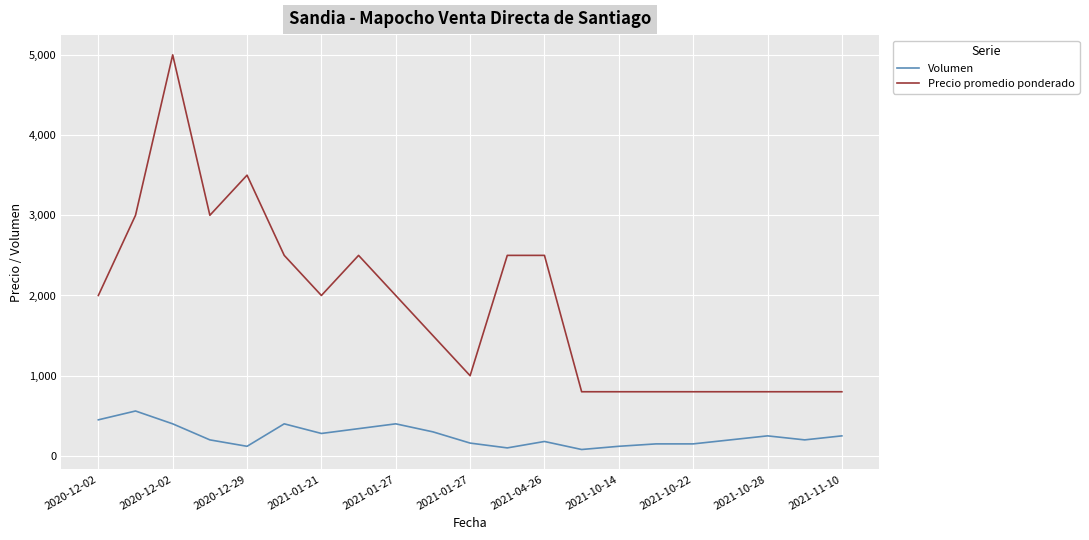

What is the average value of the Precio promedio ponderado series?

1876